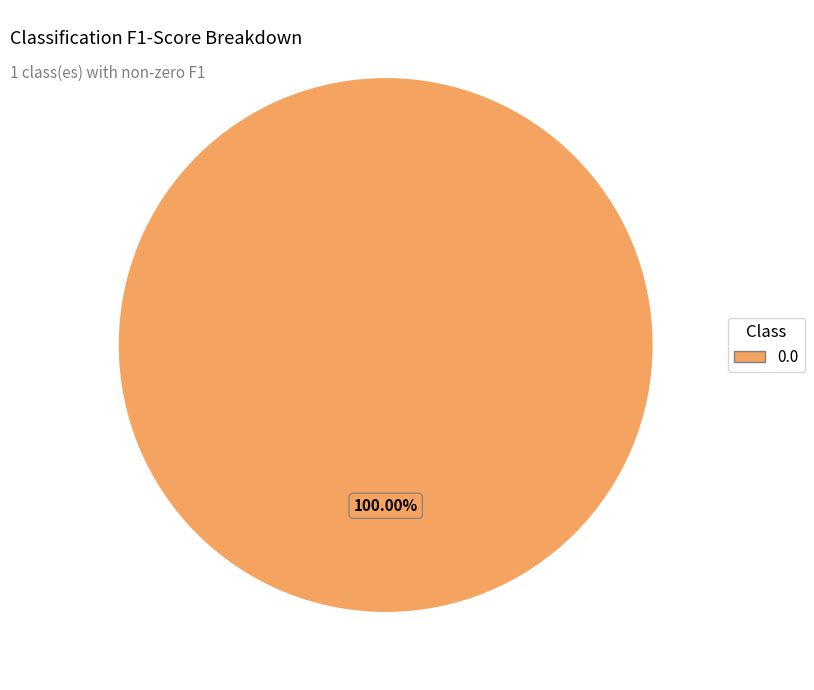

Count the number of slices in the pie.

1